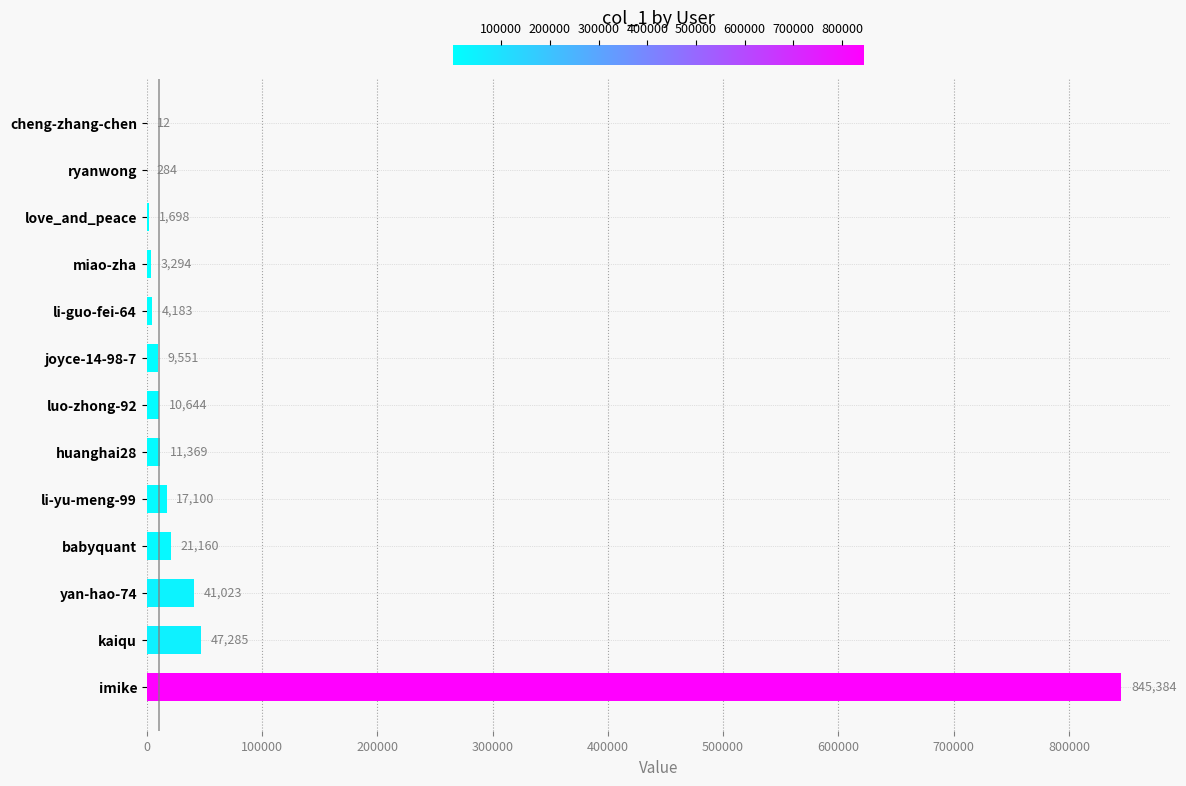

What is the maximum value shown in the chart?

845384